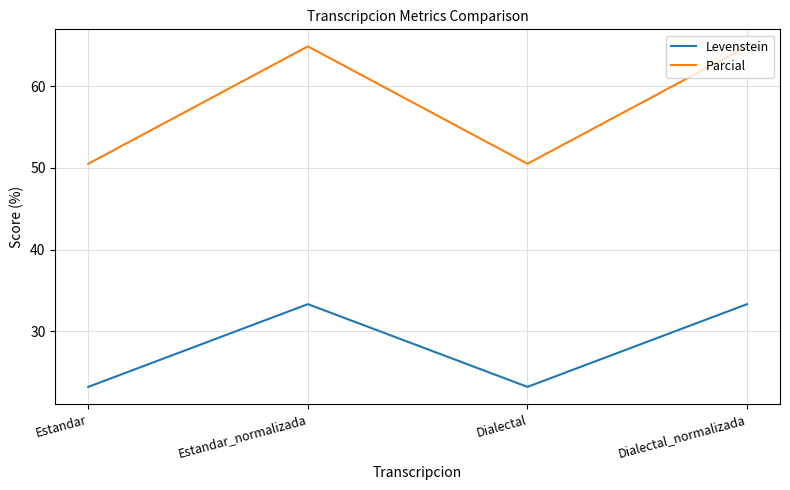

What is the sum of the Parcial values at Dialectal and Estandar?

101.0